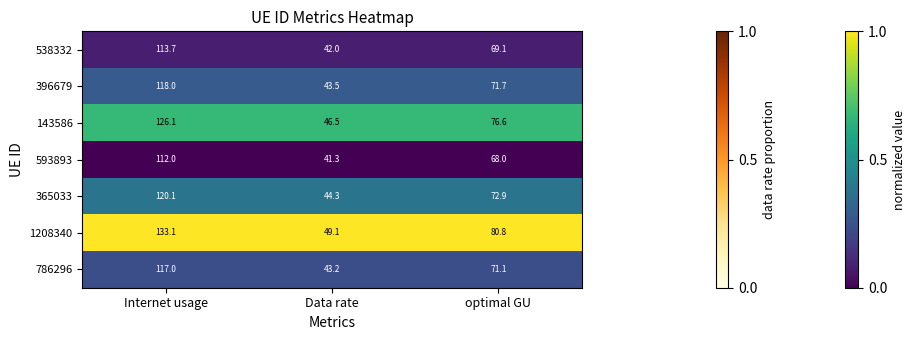

List the series in order of their peak value, highest first.

1208340, 143586, 365033, 396679, 786296, 538332, 593893